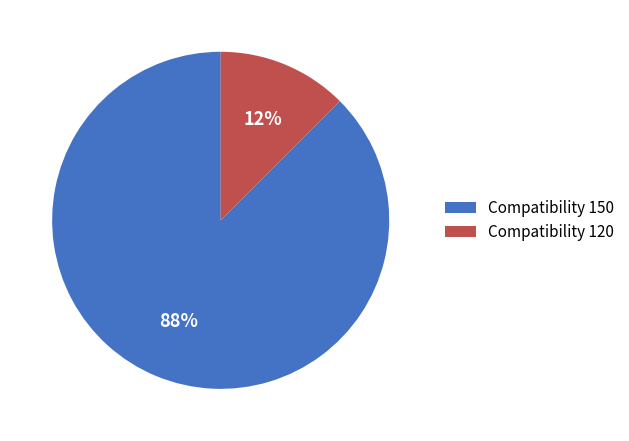

Which has a higher value, Compatibility 120 or Compatibility 150?

Compatibility 150